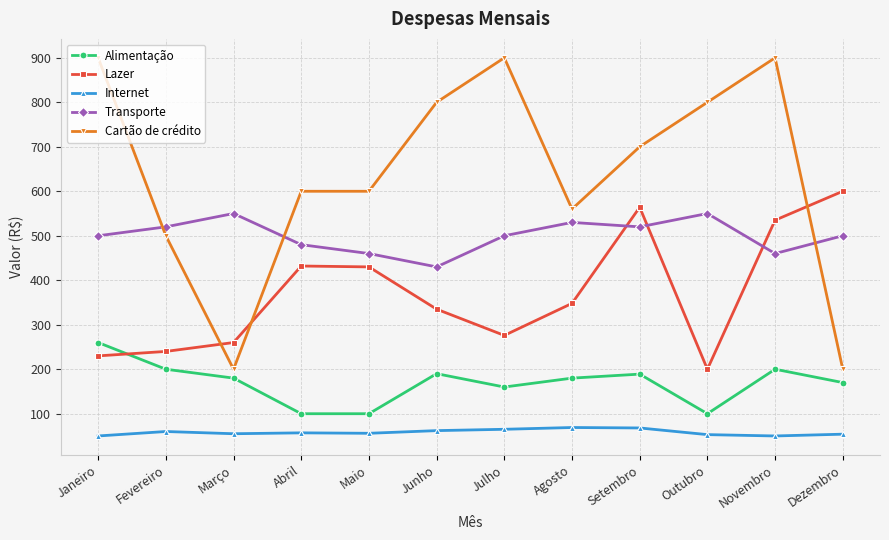

How many interior local valleys does the Lazer series have?

2